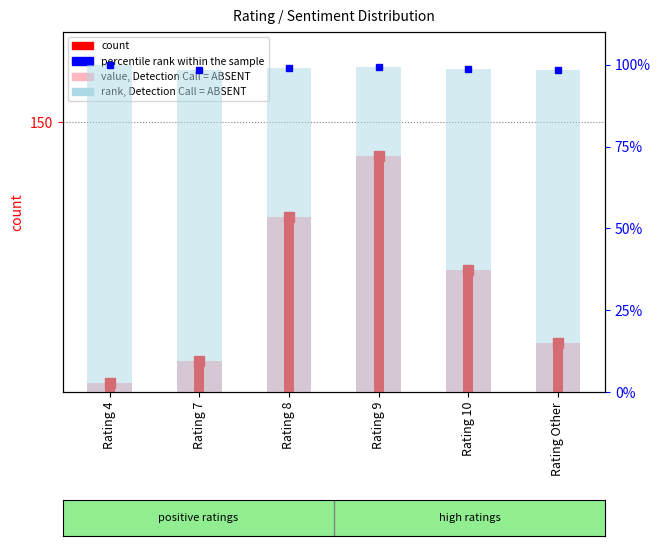

What is the difference between the second highest and minimum values in the value, Detection Call = ABSENT series?

92.0